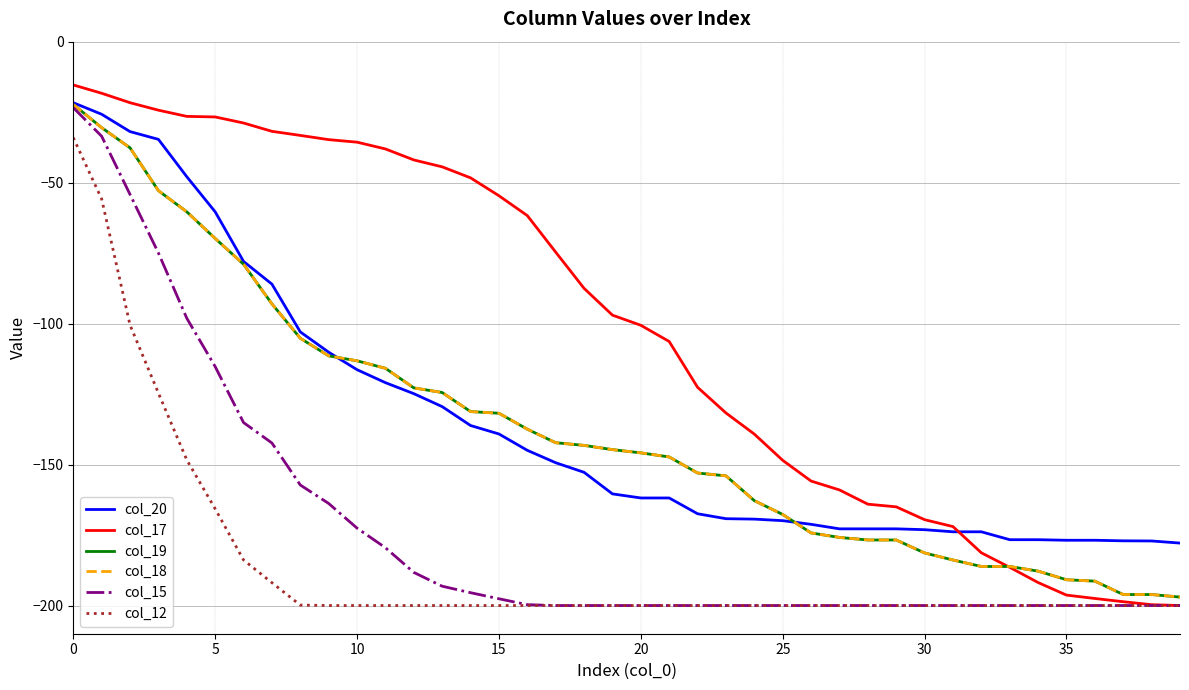

True or false: col_20 and col_12 intersect in this chart.

False